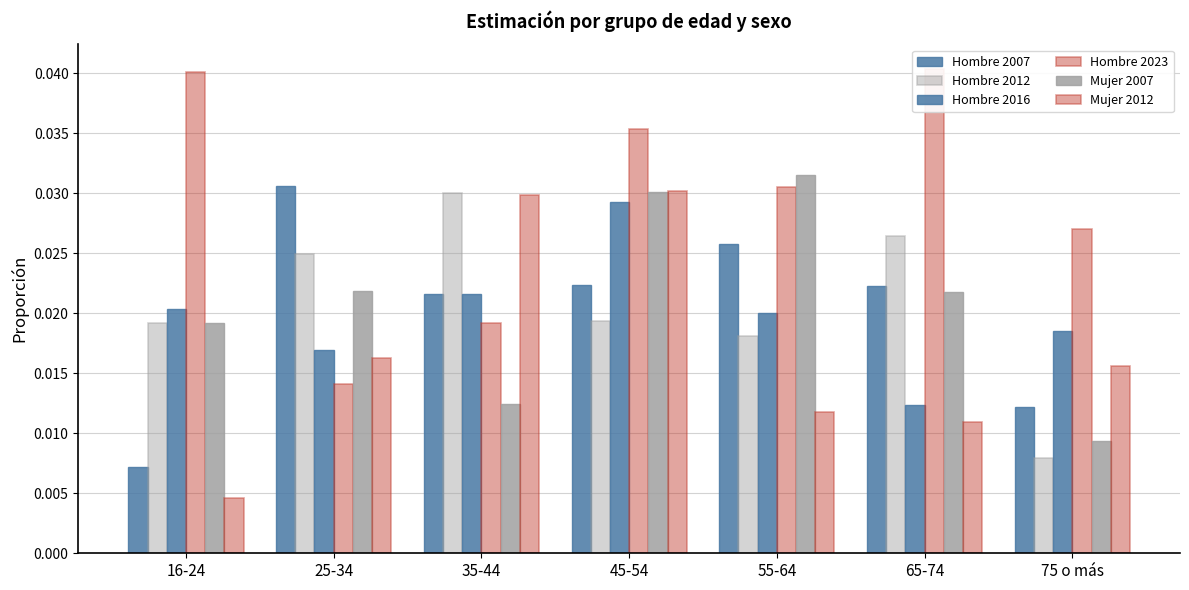

What is the sum of all Mujer 2012 values?

0.1